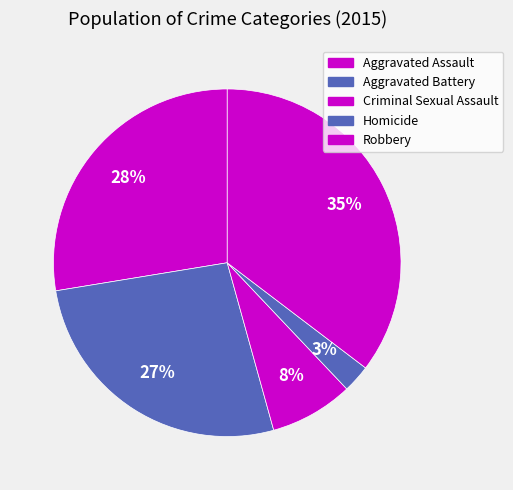

How many segments does this pie chart have?

5